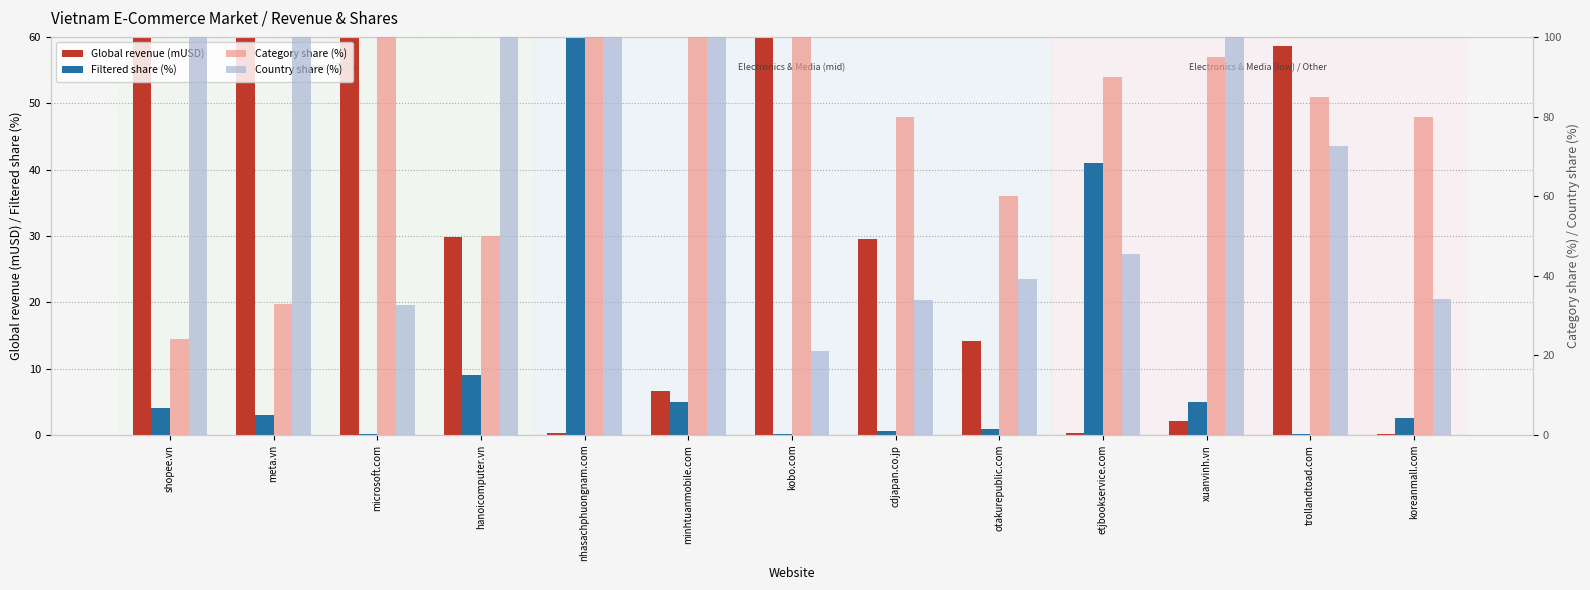

Does the chart contain stacked bars?

No